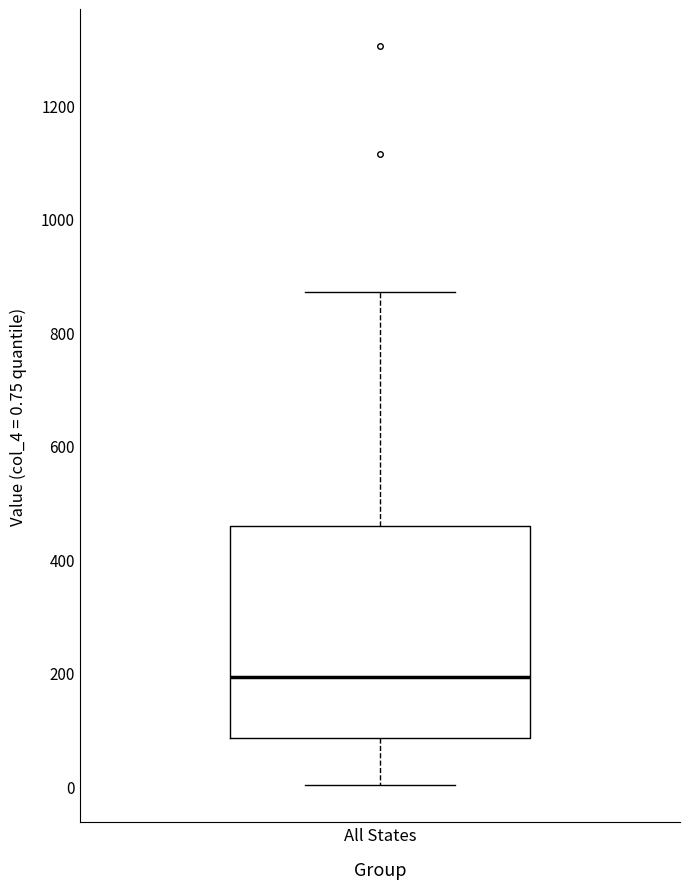

Read this box plot against the y-axis: the position of the median line, the range covered by the box, and the ends of both whiskers. The values are not printed on the chart, so give them approximately, as read against the axis.

median 200, box 80 to 460, whiskers 0 to 880